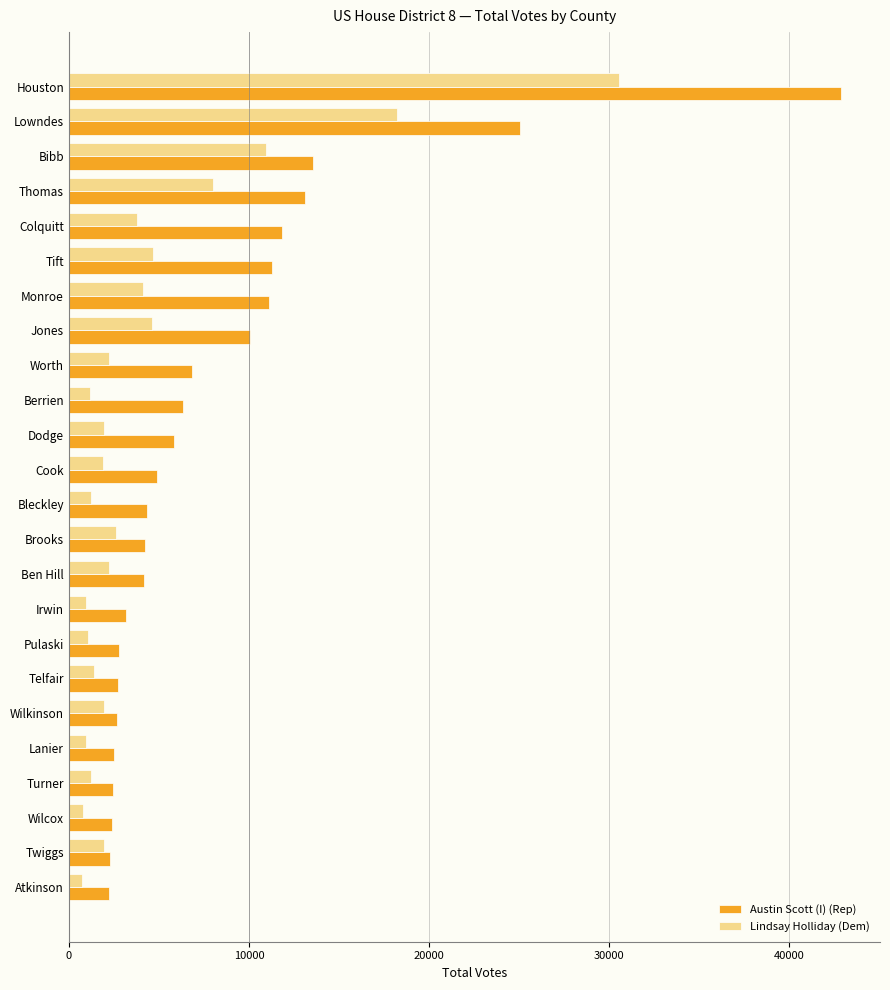

Is the value of Austin Scott (I) (Rep) at Wilcox greater than the value of Lindsay Holliday (Dem) at Telfair?

Yes